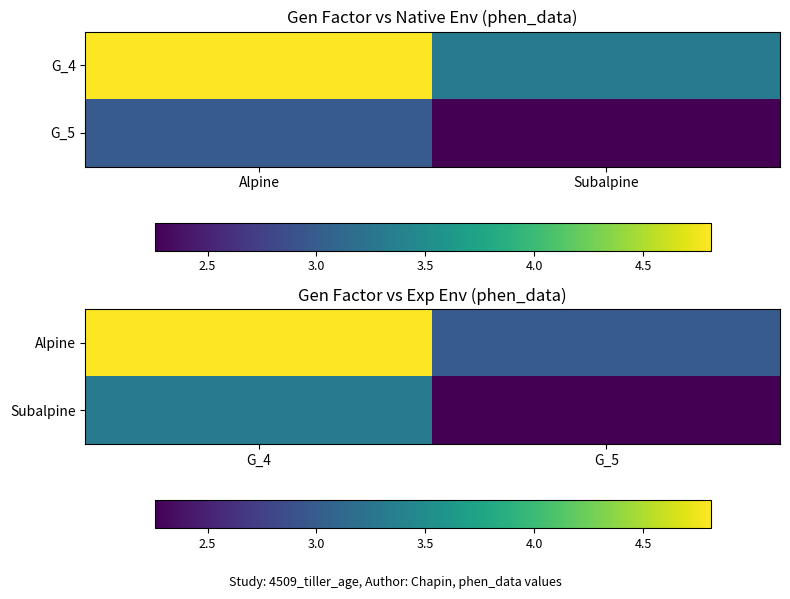

What is the total value across all series at G_4?

8.1